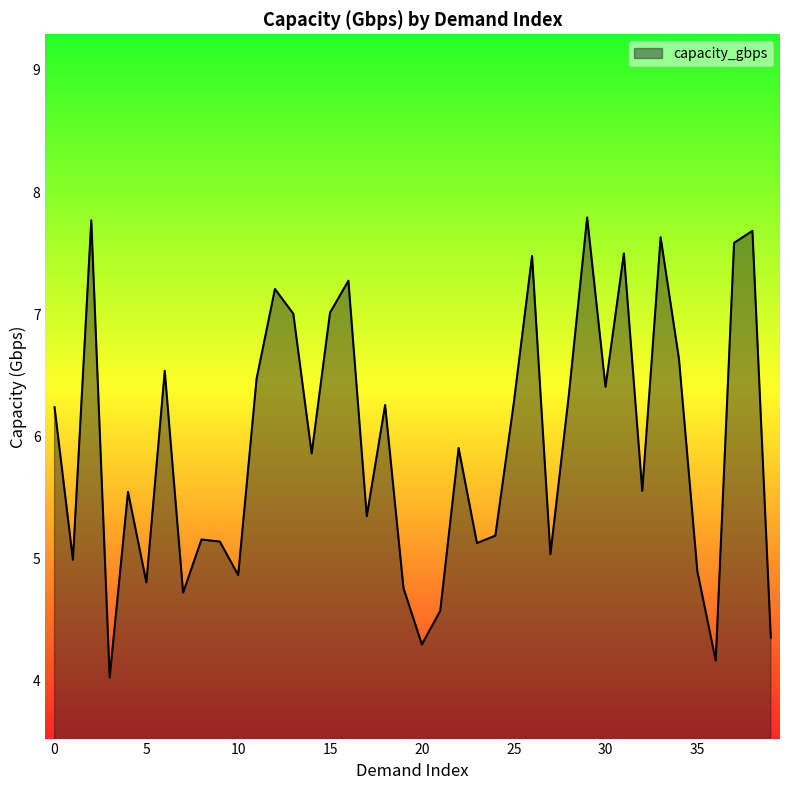

What is the difference between the maximum and minimum values?

3.8